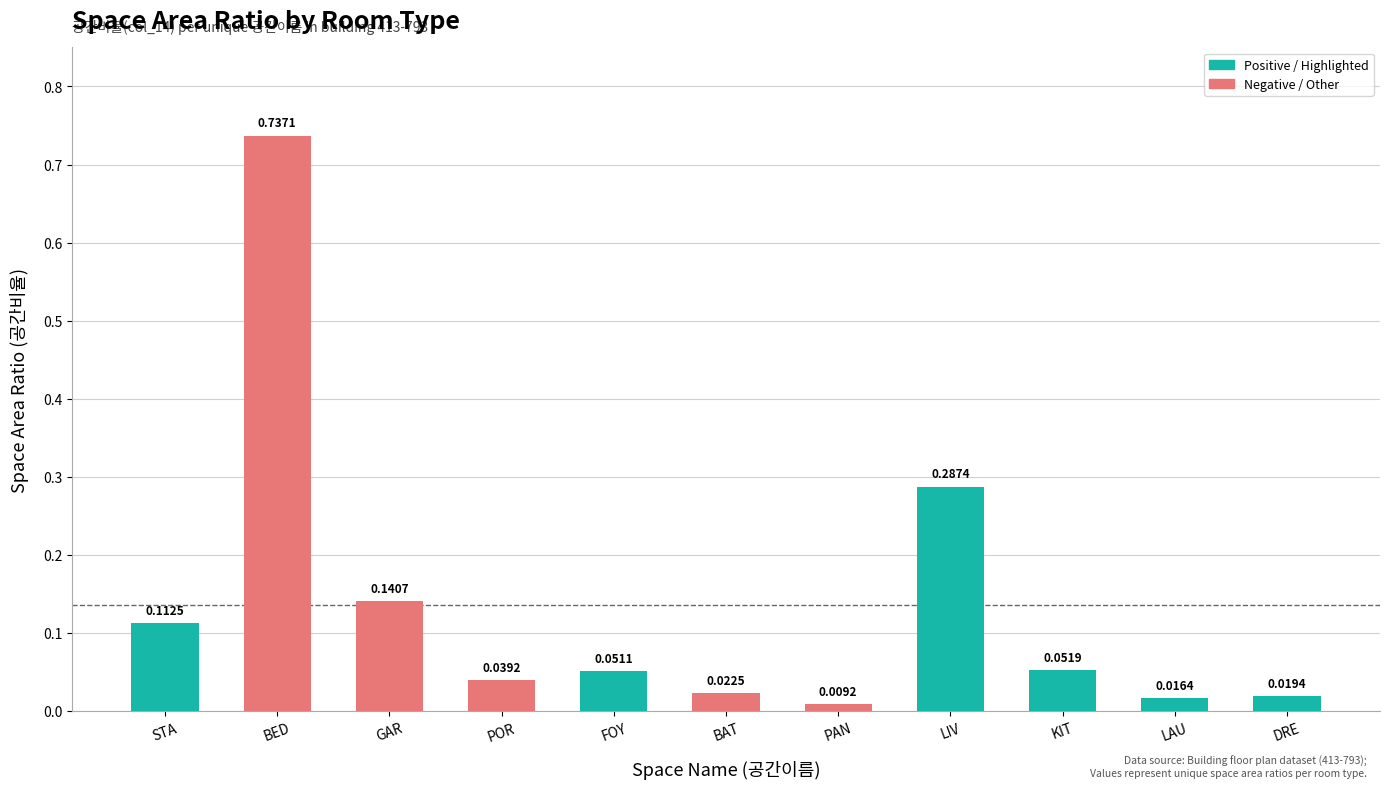

Where is the data nearest to the value 0?

PAN